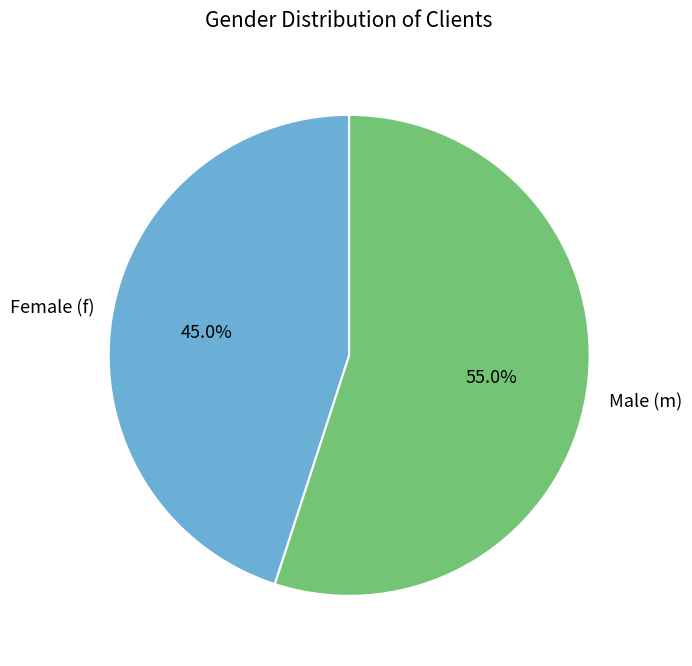

Is there a majority slice in this chart?

Yes